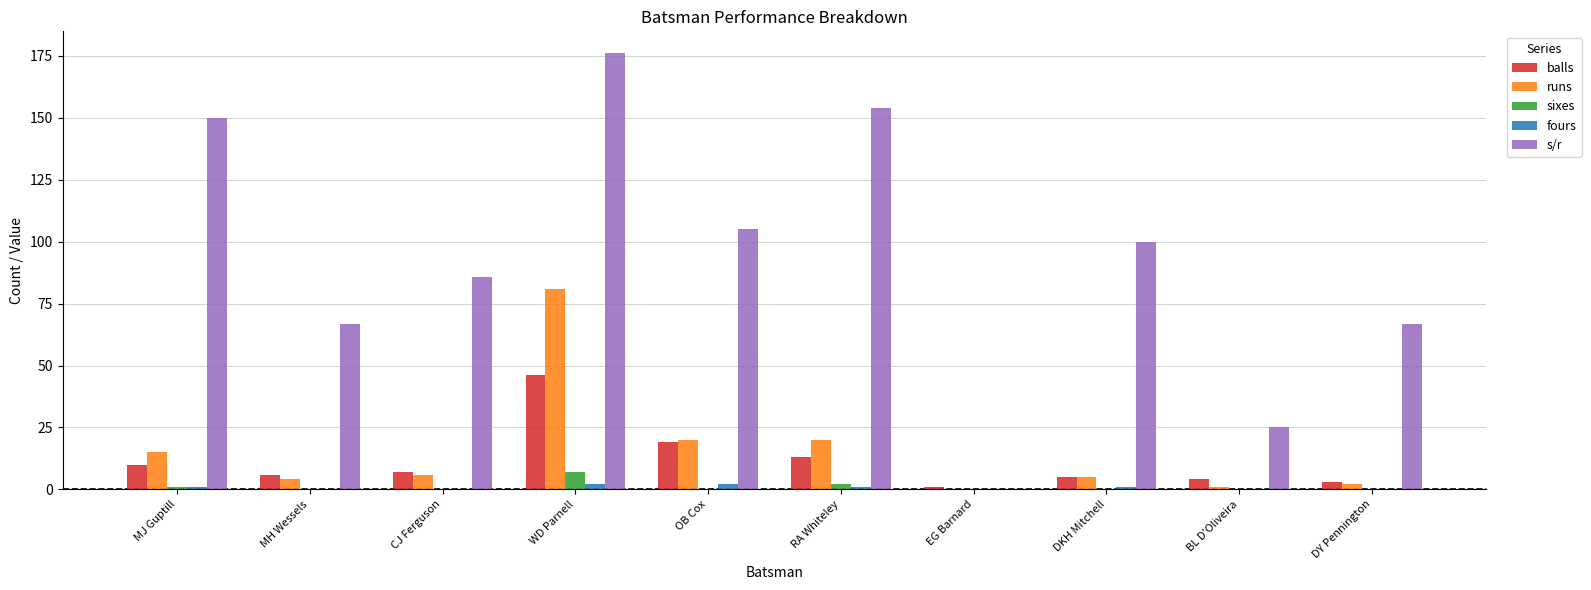

What is the highest value of the balls series?

46.0